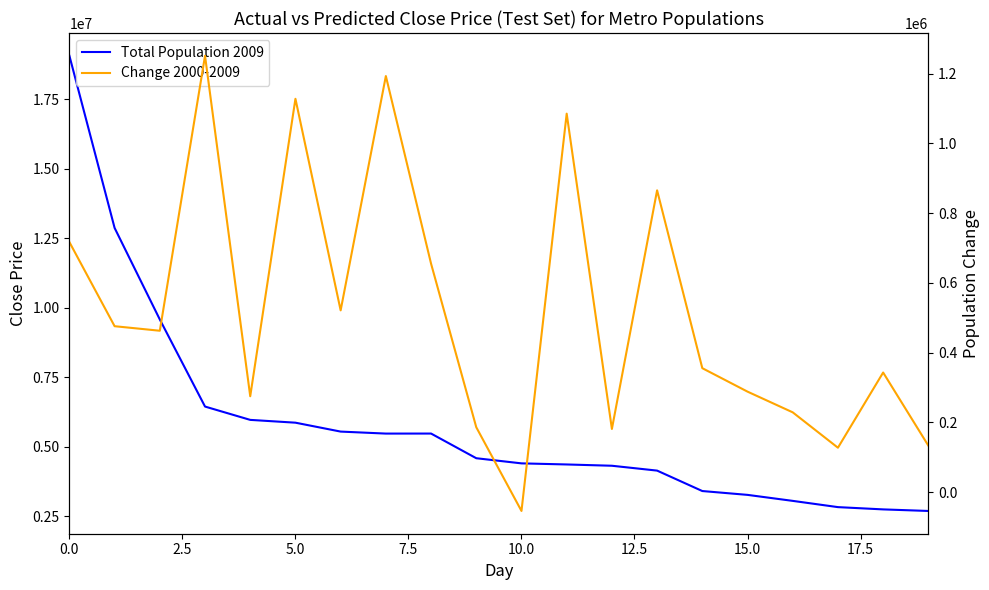

True or false: Change 2000-2009 and Total Population 2009 cross at least once.

False